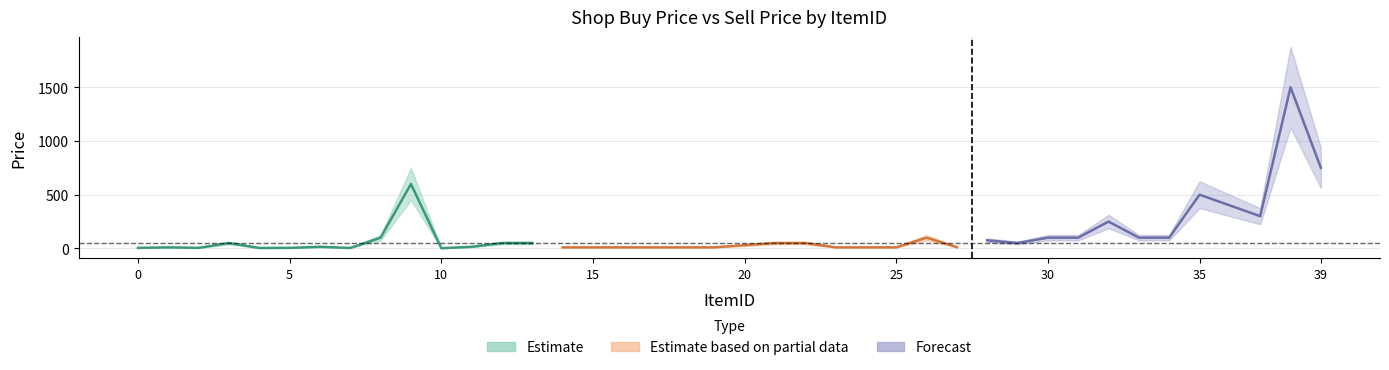

How many values in the shop_buy_price series are below 50?

13